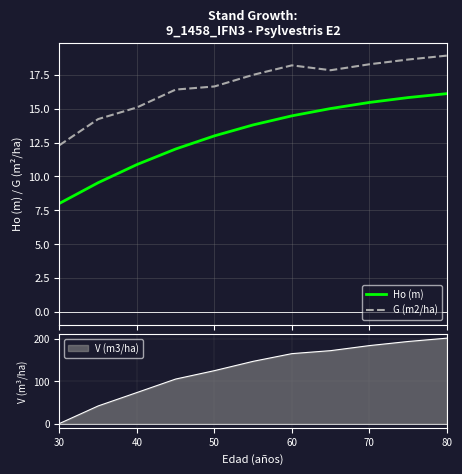

The value of V (m3/ha) at 30 is 0.0. True or false?

True